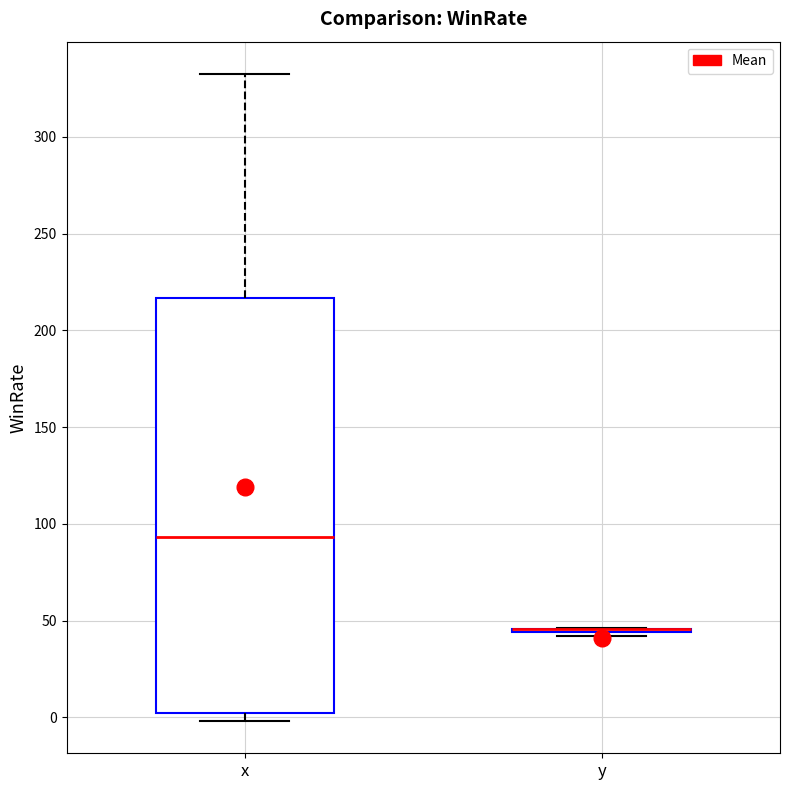

Which box is the tallest, from its lower edge to its upper edge?

x